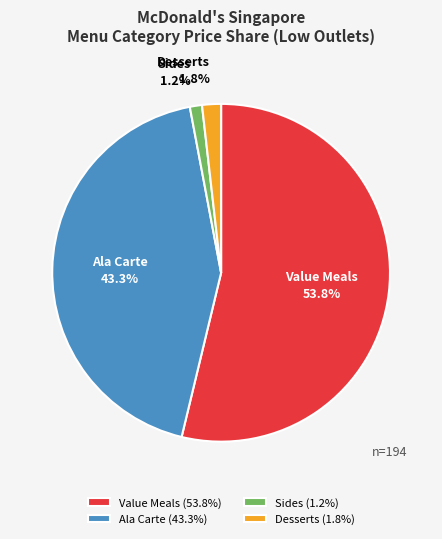

Combined, what portion of the pie is Ala Carte and Value Meals?

97.0%